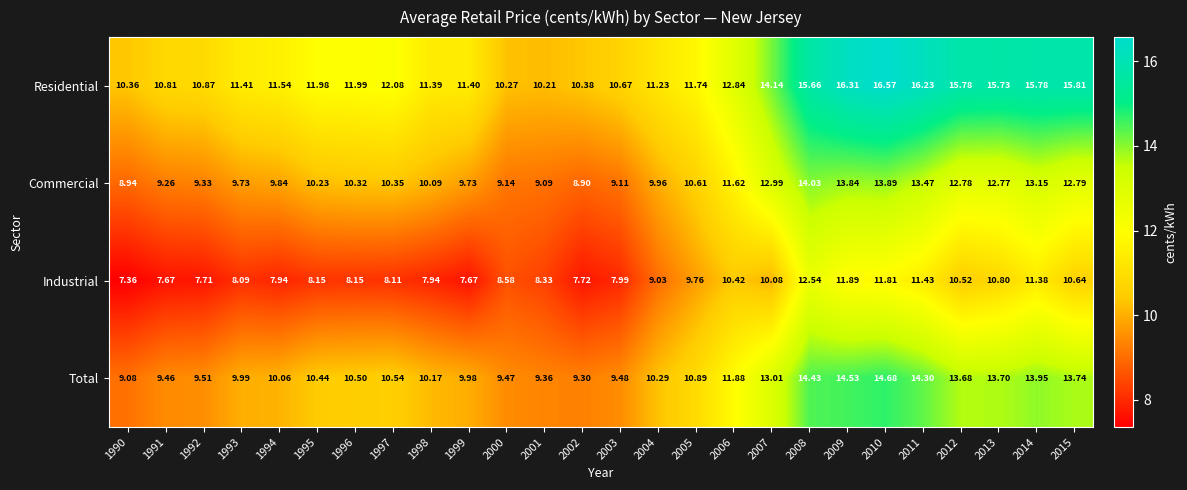

How many values in the Commercial series exceed 10?

15